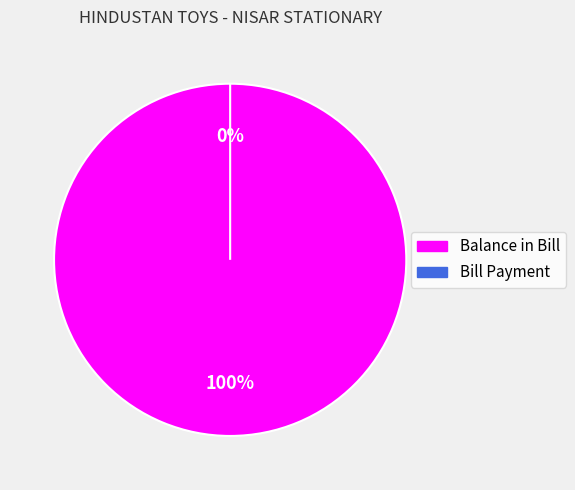

True or false: Balance in Bill accounts for 100% of the total.

True